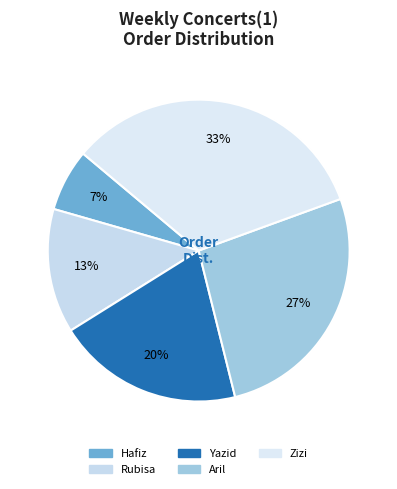

The Hafiz slice represents 17% of the pie. True or false?

False